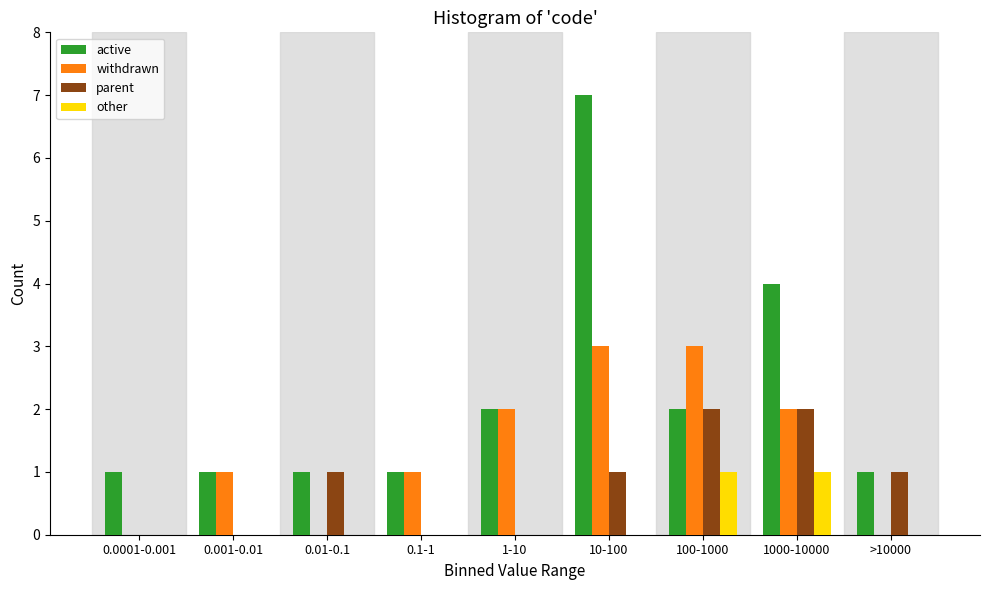

Which category has the highest value across all series?

10-100